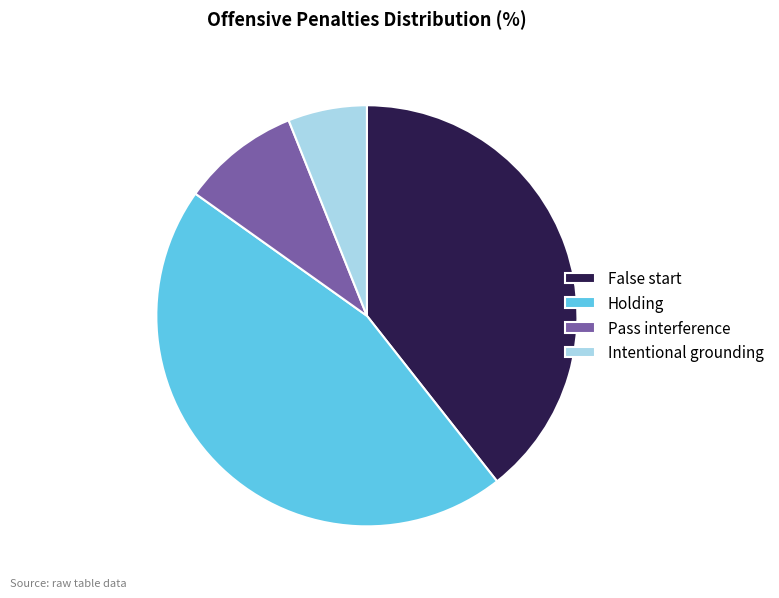

How many segments does this pie chart have?

4